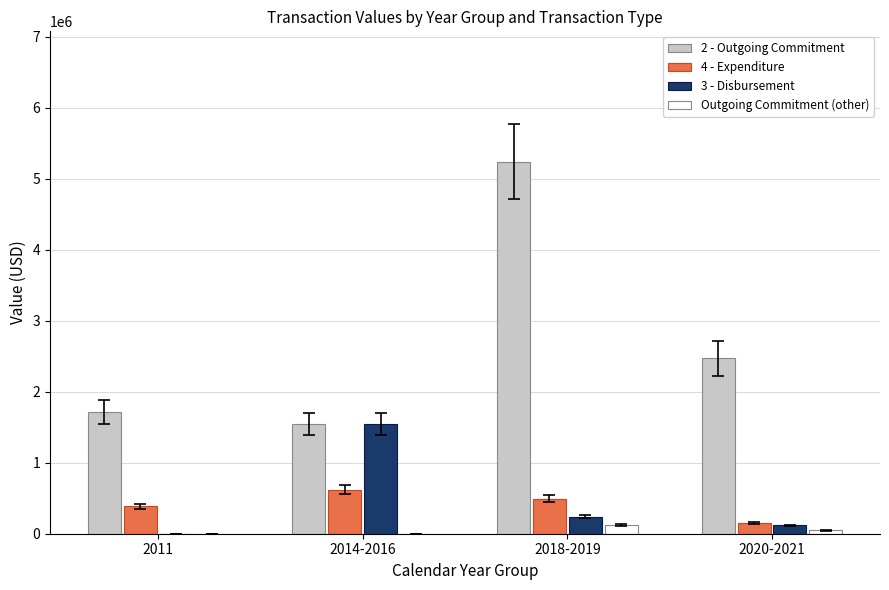

Which series changed the most between 2011 and 2014-2016?

3 - Disbursement